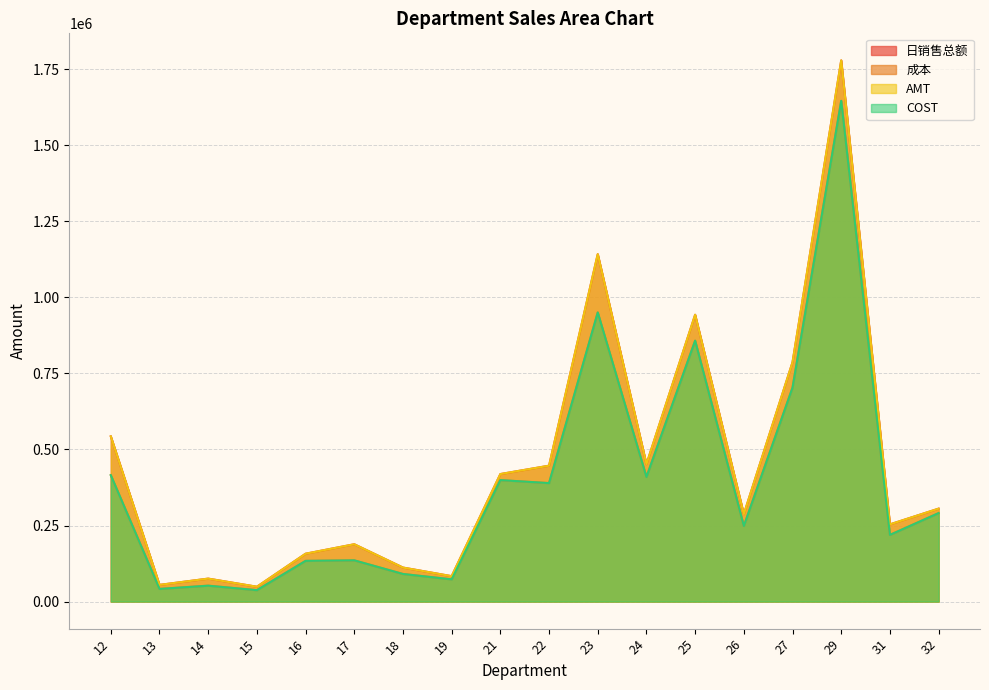

The value of 成本 at 24 is 409705.0. True or false?

True